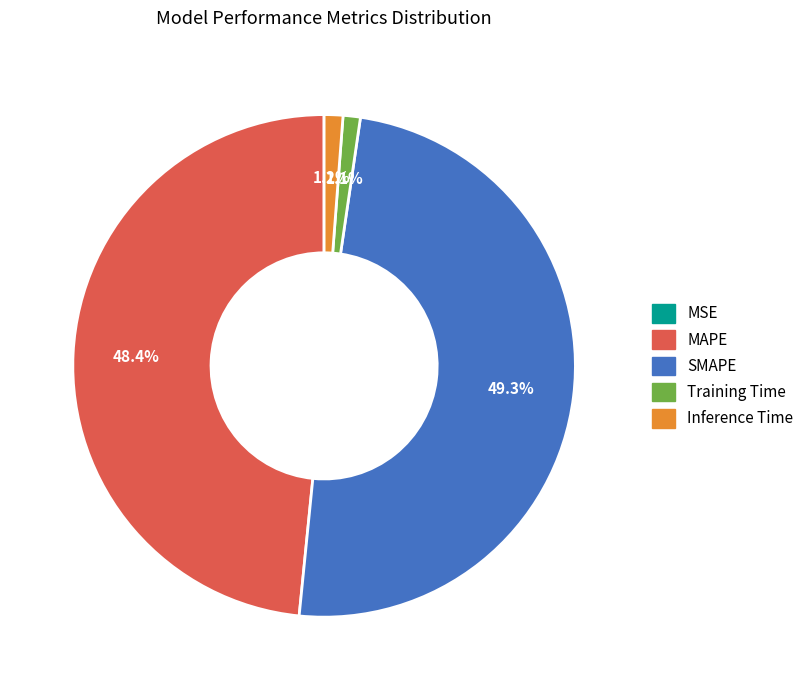

Does Training Time represent more than half of the total?

No